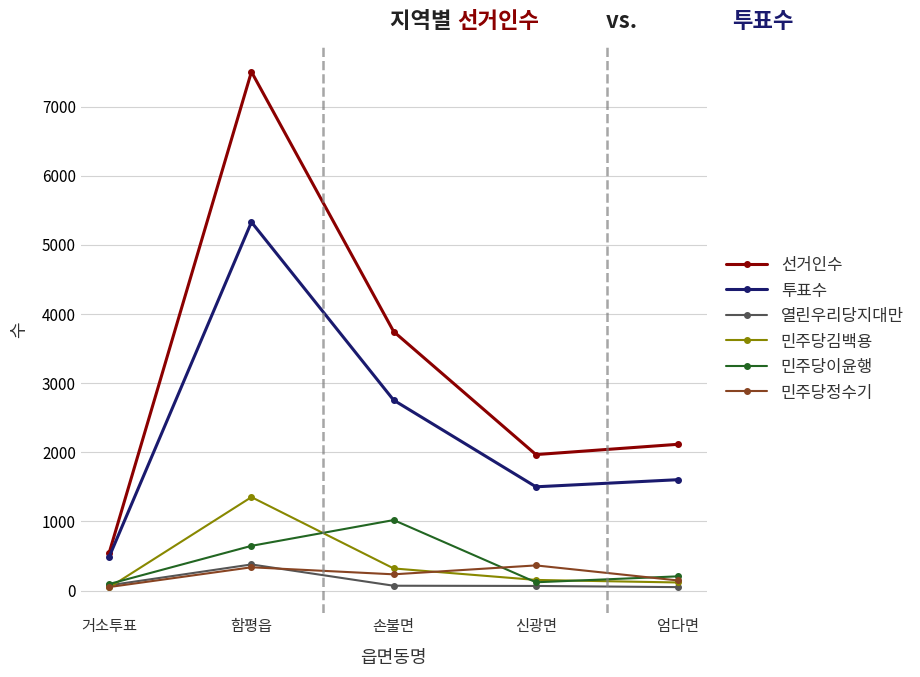

What is the highest value of the 민주당이윤행 series?

1020